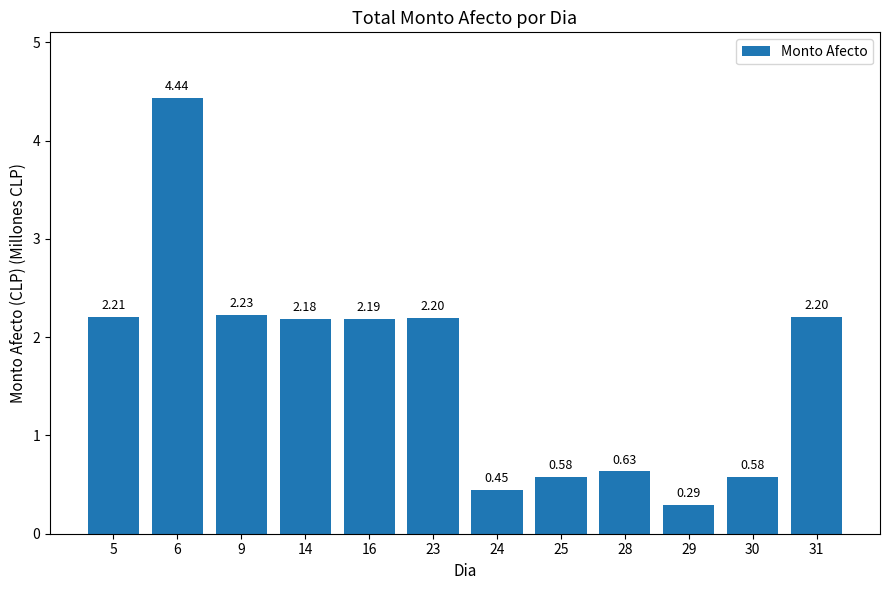

At which label does the data first exceed 2?

5